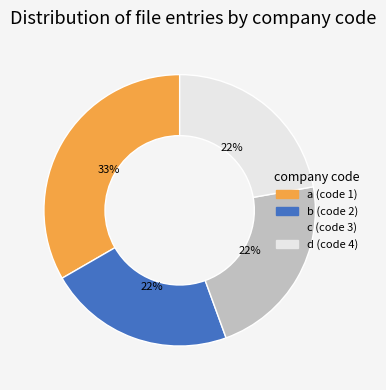

True or false: d (code 4) accounts for 22% of the total.

True